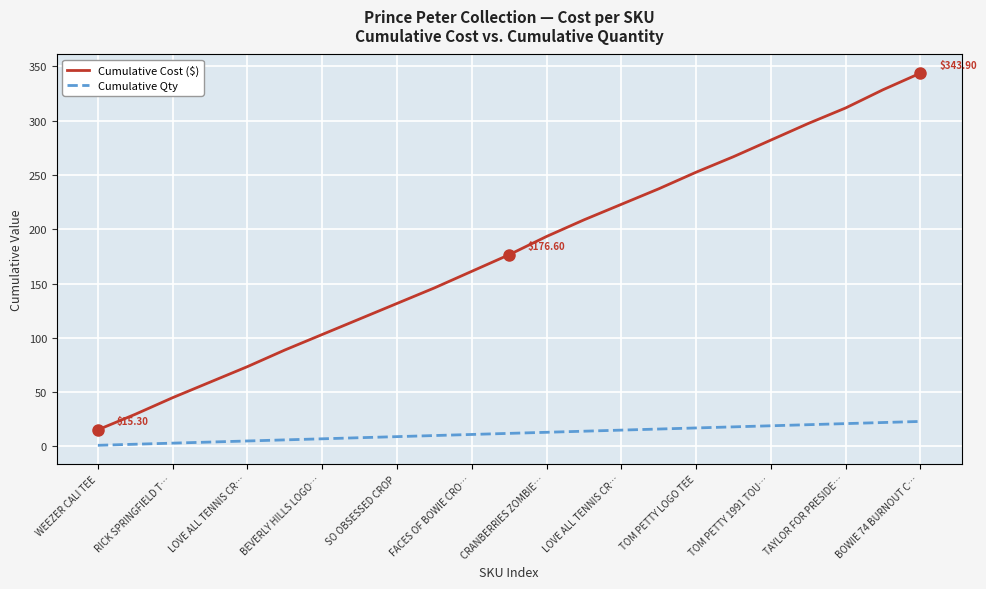

Rank the series by their maximum value, from highest to lowest.

Cumulative Cost ($), Cumulative Qty